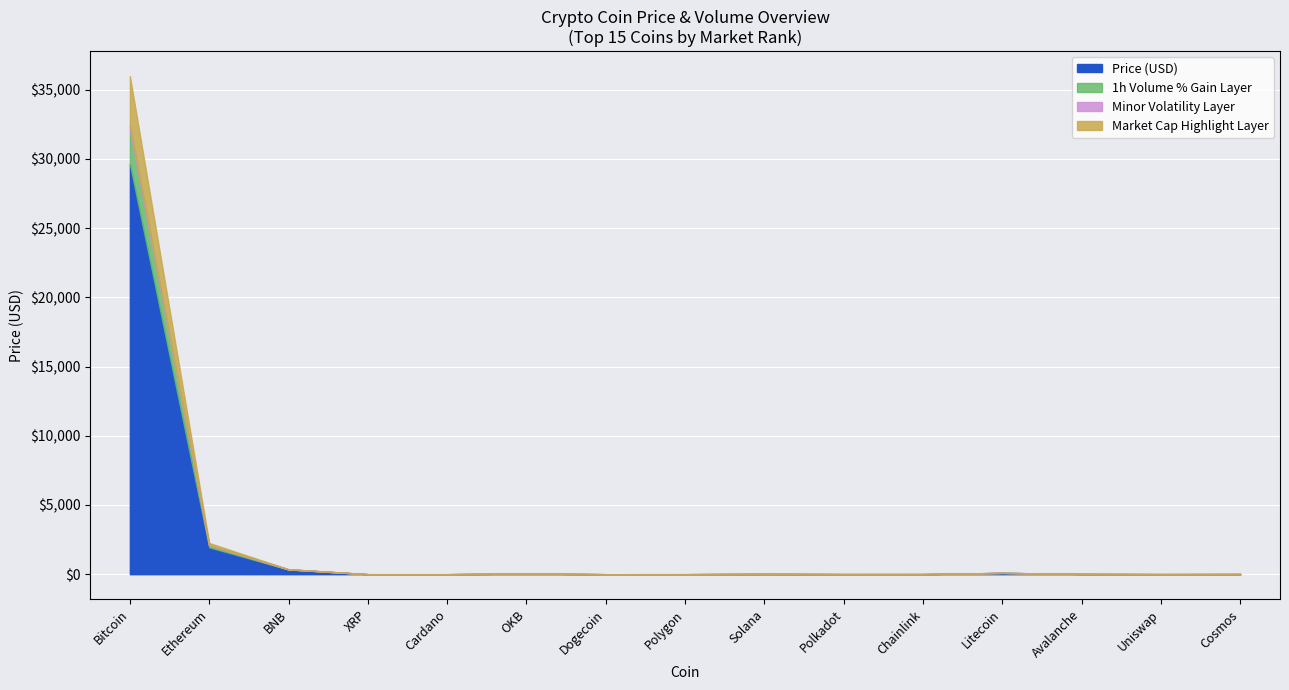

At which label does Price reach its minimum?

Dogecoin